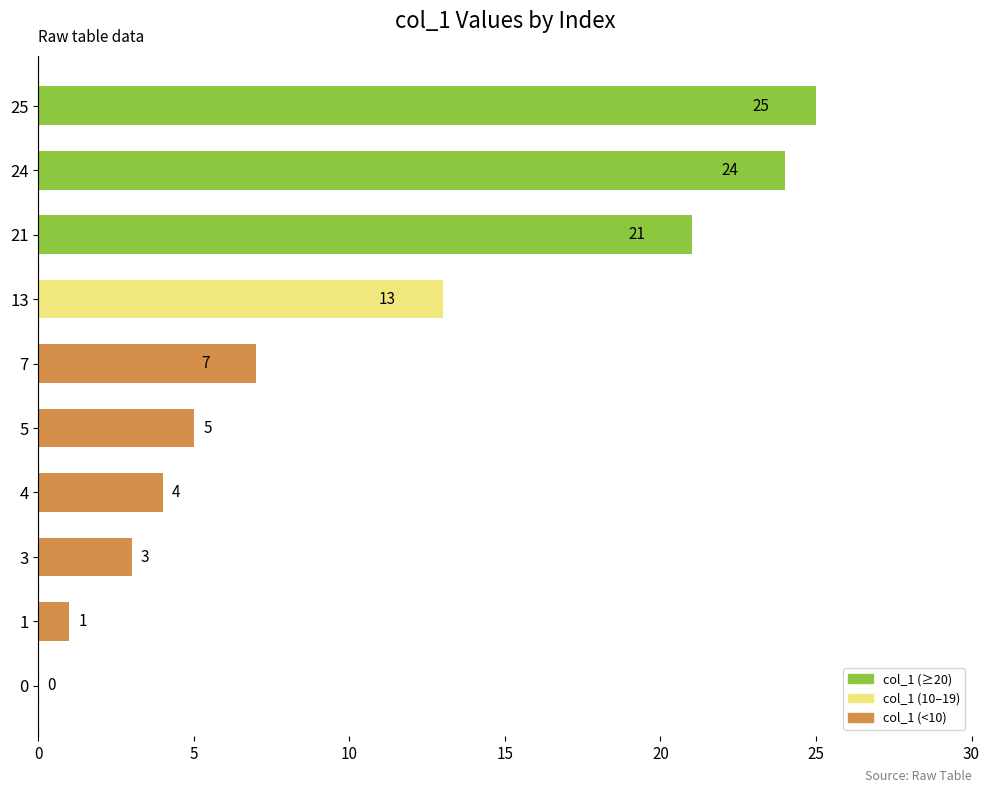

What is the sum of all values?

103